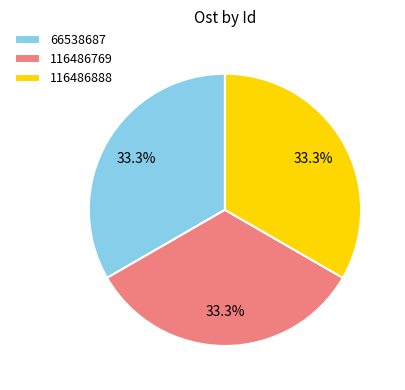

What is the ratio of the value at 66538687 to the value at 116486769?

1.0